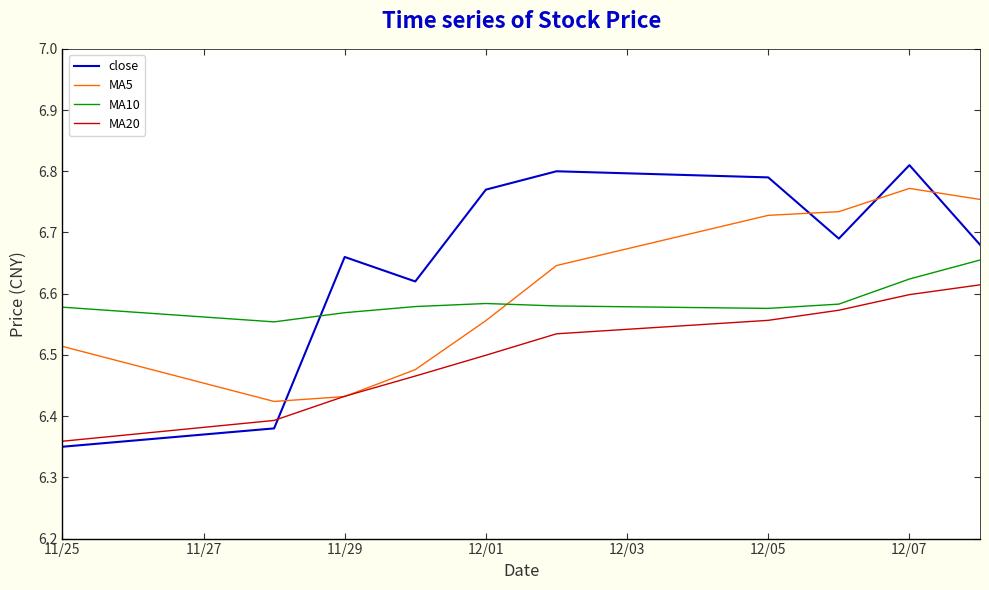

True or false: MA10 and MA5 intersect in this chart.

True